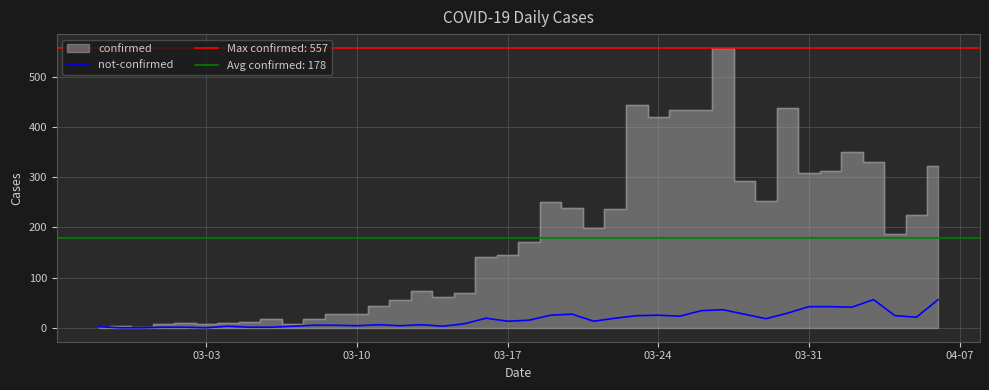

Reading right to left, transcribe all the data shown in this chart.

56	21	24	56	41	42	42	29	18	27	36	34	23	25	24	19	13	27	25	15	13	19	8	3	6	4	6	4	5	5	3	1	1	3	0	1	1	0	0	2